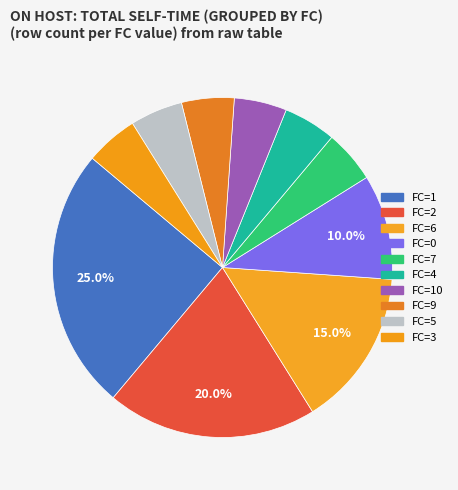

How many slices are in this pie chart?

10